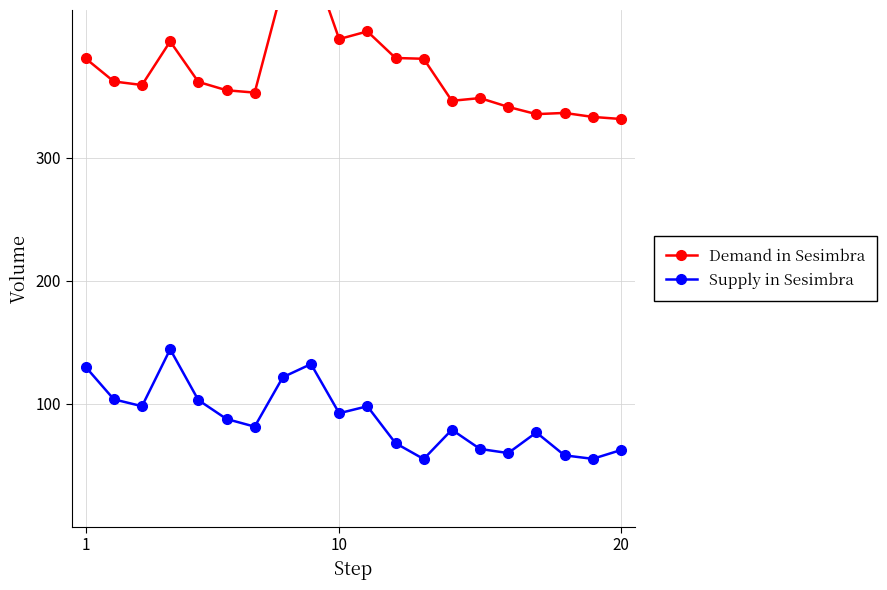

Is it true that Demand in Sesimbra equals 567.7 at 1?

False